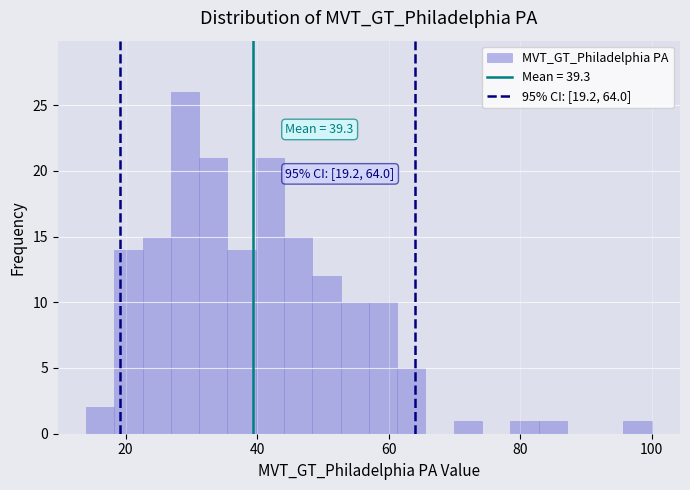

Read against the x-axis, roughly where is the centre of the tallest bar?

30